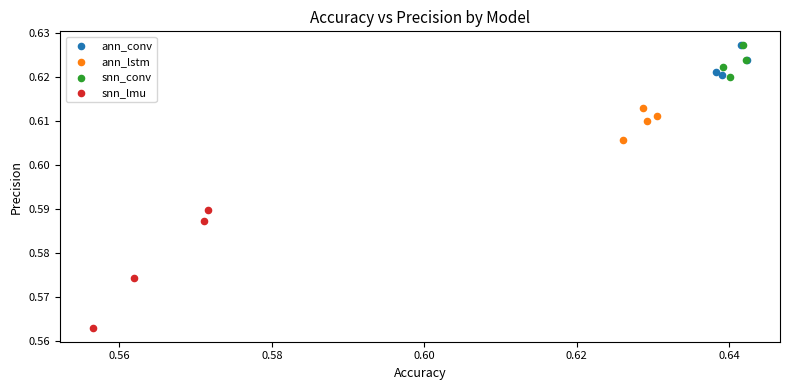

Which series has the widest spread of Y values?

snn_lmu